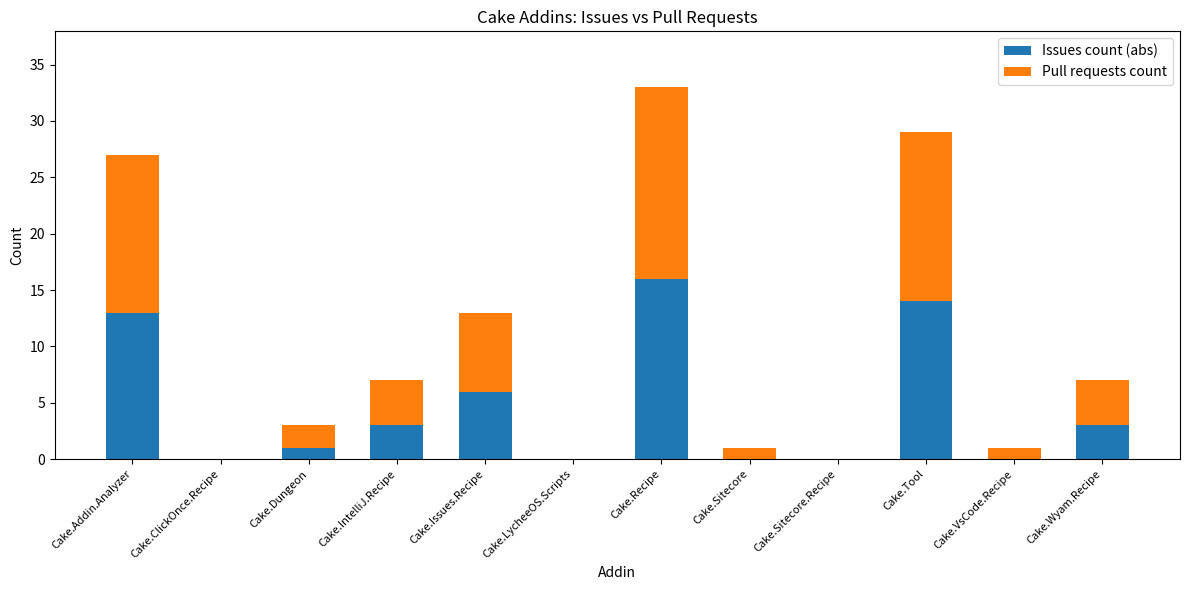

What is the sum of the Issues count (abs) values at Cake.Tool and Cake.LycheeOS.Scripts?

14